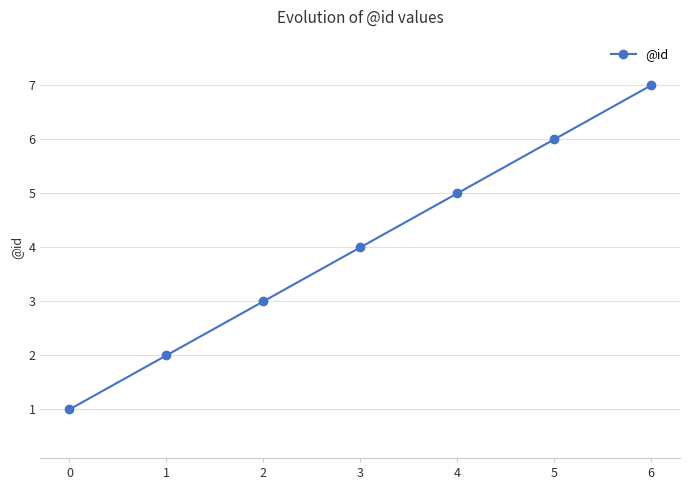

How many data points are less than 4?

3